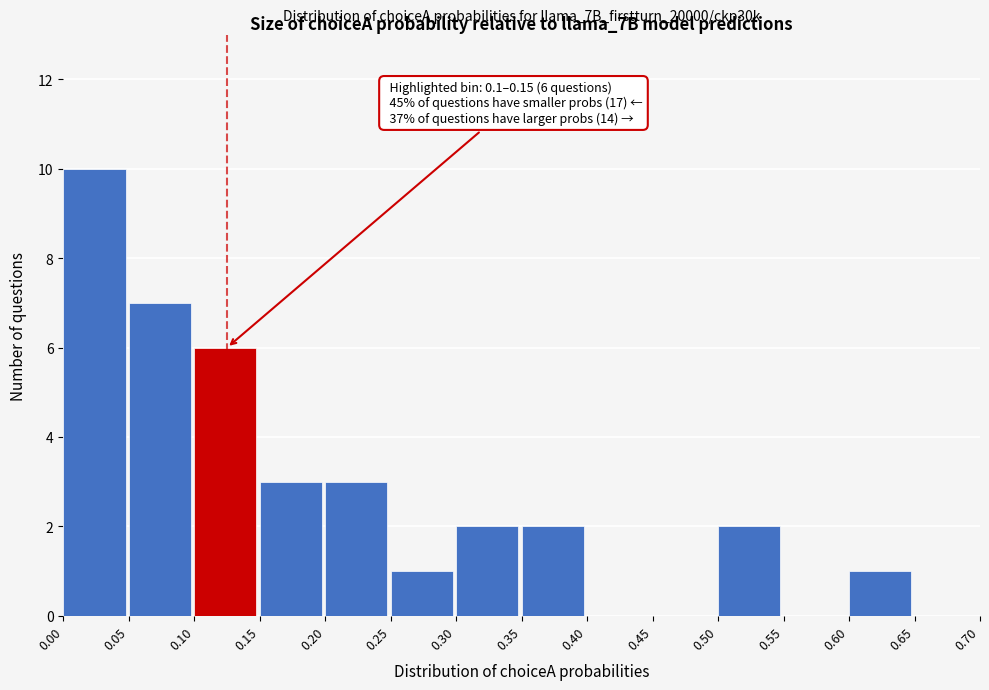

Which range on the x-axis has the tallest bar?

0.00 to 0.05